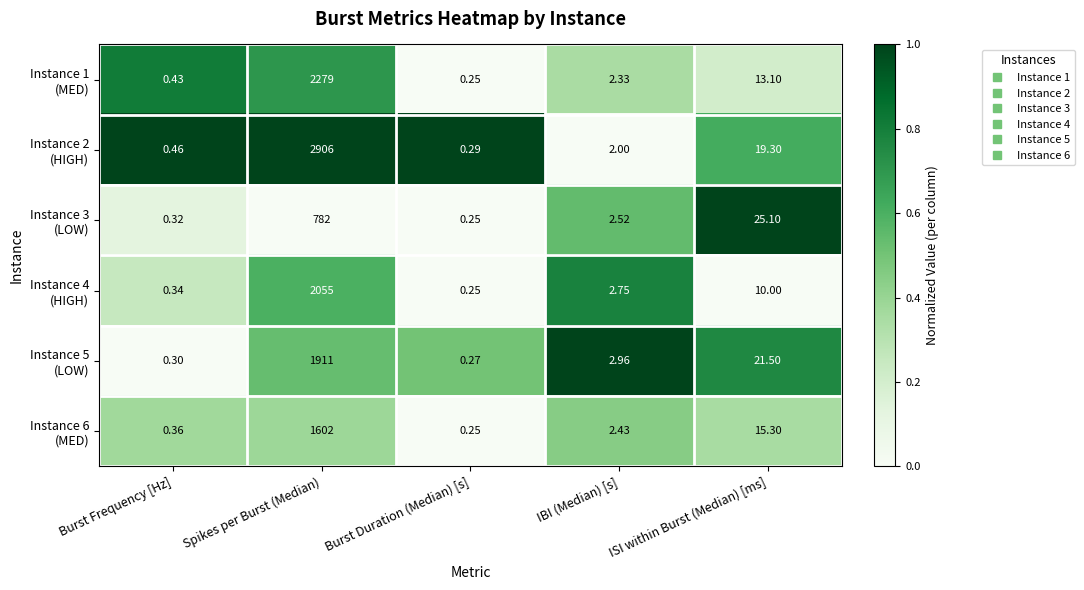

At which category is the sum across all series the highest?

Spikes per Burst (Median)